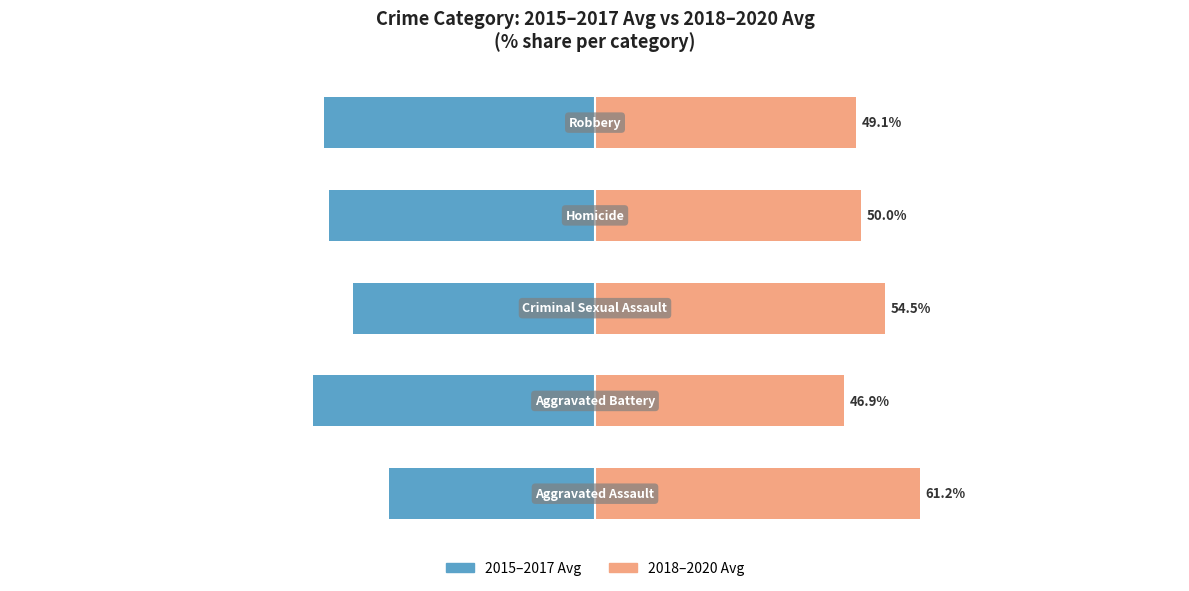

Reading left to right, transcribe all the data shown in this chart.

2015–2017 Avg: -38.8	-53.1	-45.5	-50.0	-50.9
2018–2020 Avg: 61.2	46.9	54.5	50.0	49.1